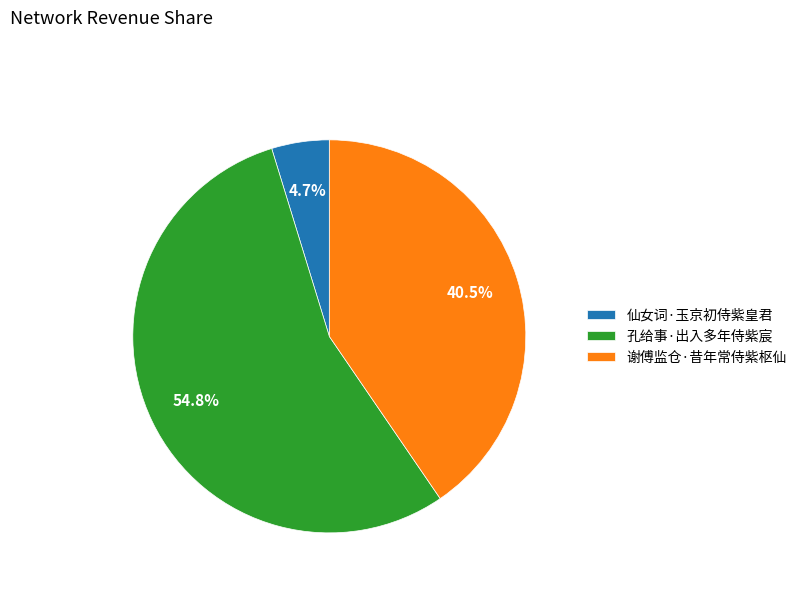

To the nearest percent, what is the difference between the largest and smallest slice percentages?

50%